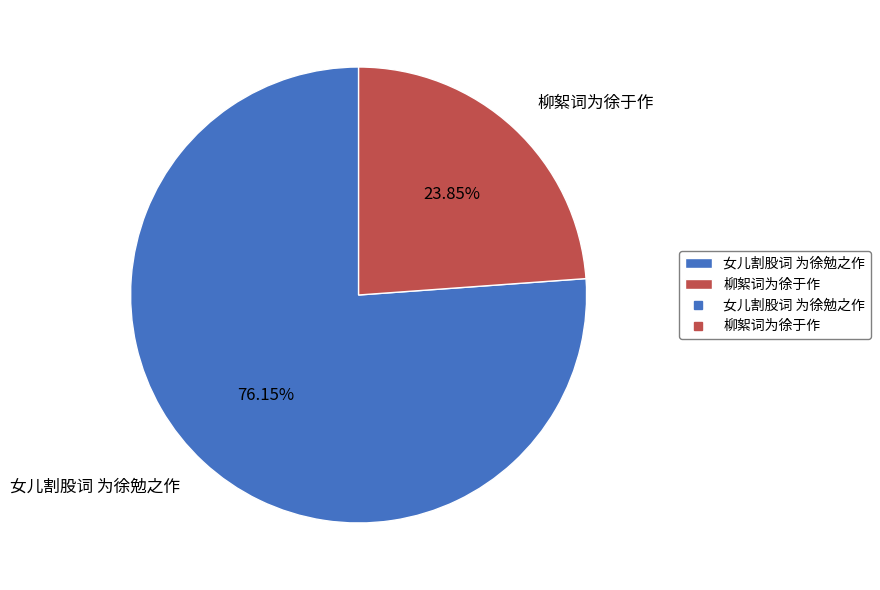

Do 柳絮词为徐于作 and 女儿割股词 为徐勉之作 together represent more than half of the pie?

Yes